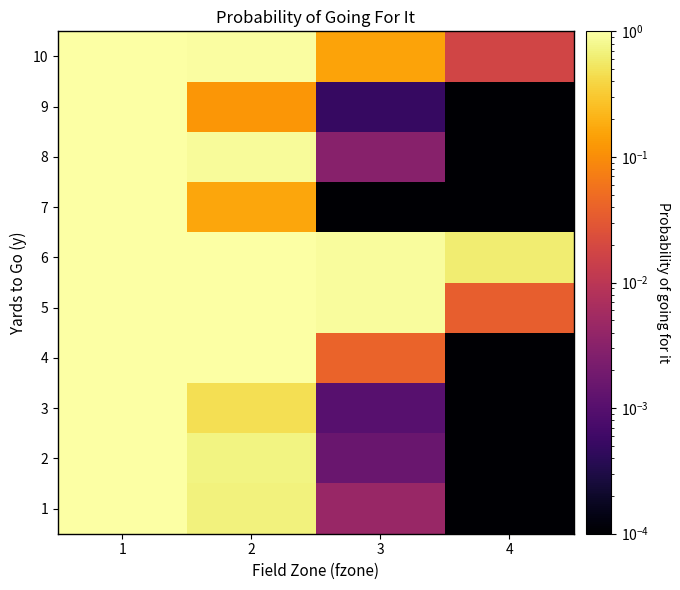

How many data points does each series have?

4